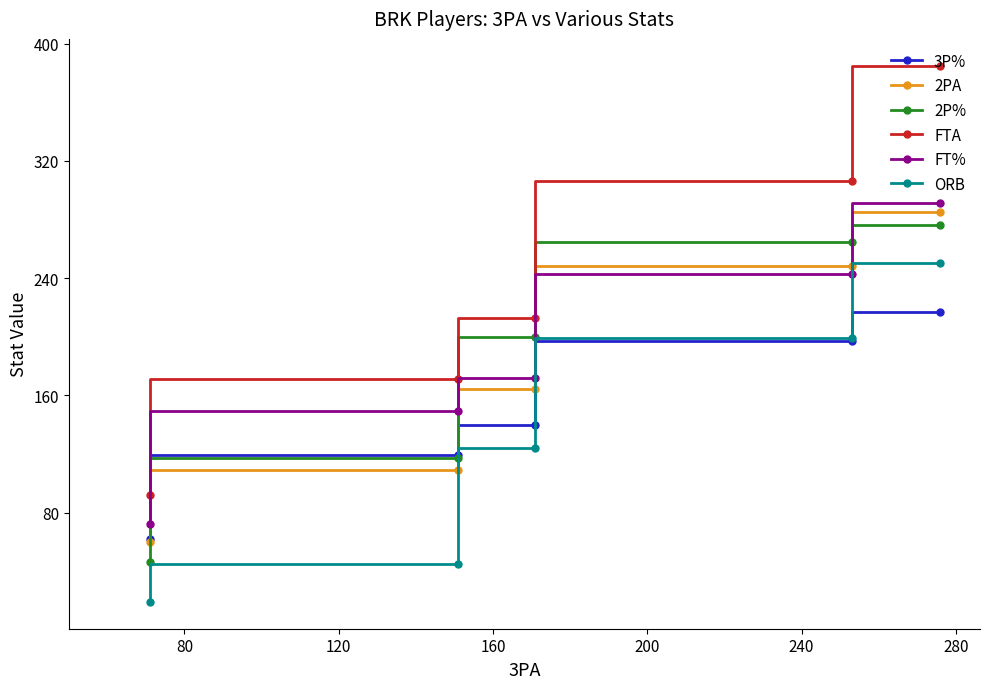

What is the smallest value displayed?

19